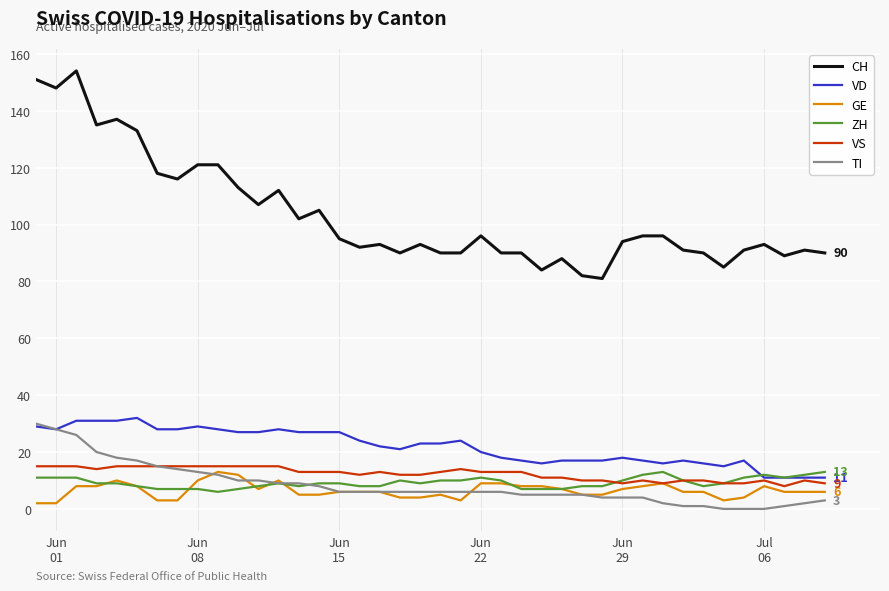

What is the highest value of the CH series?

154